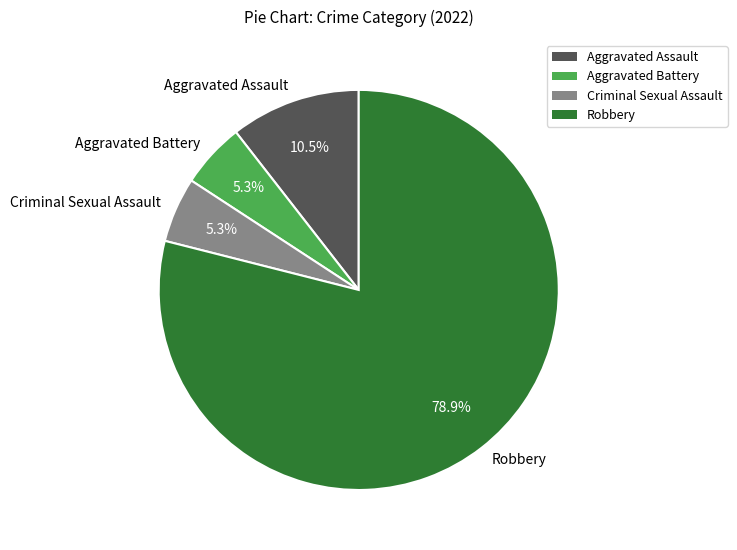

To the nearest percent, what percentage of the pie is Robbery?

79%